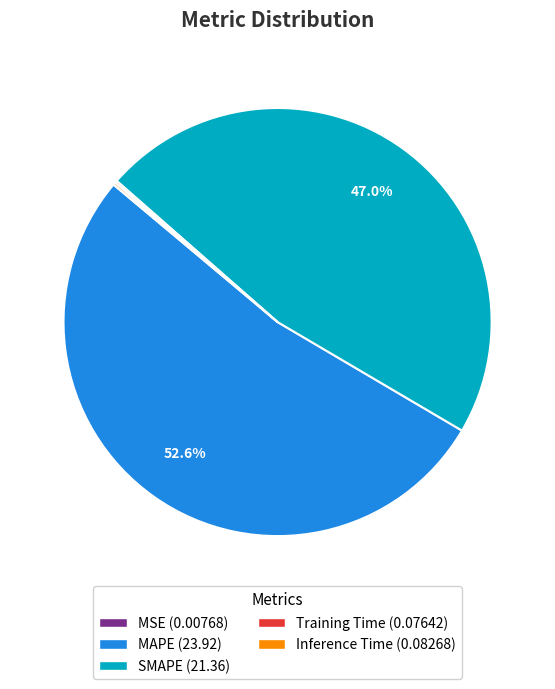

Is MAPE the majority of the pie?

Yes